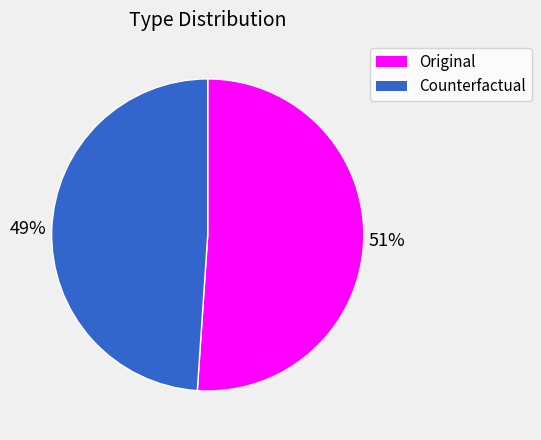

Which category has the biggest portion of the pie?

Original